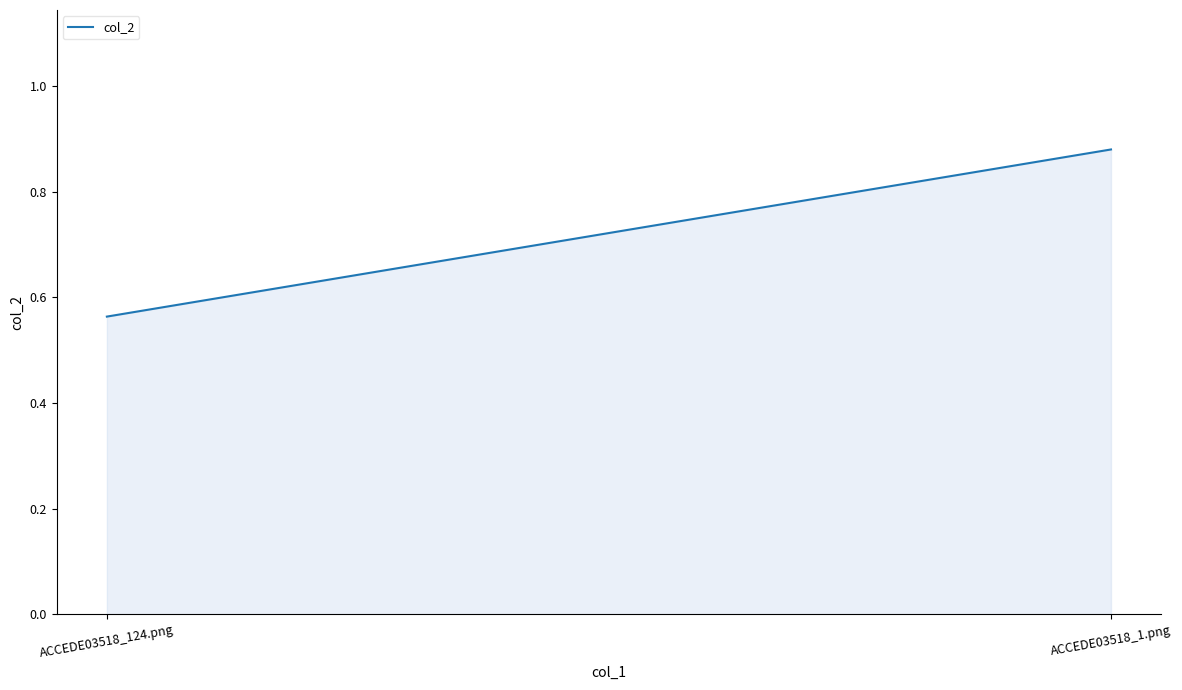

How many distinct data groups are displayed?

1